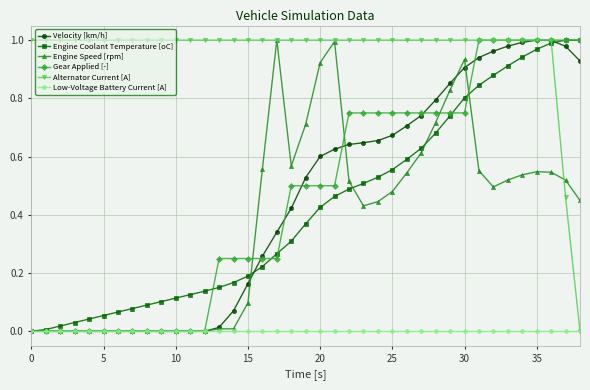

Which series has the largest total across all categories?

Alternator Current [A]